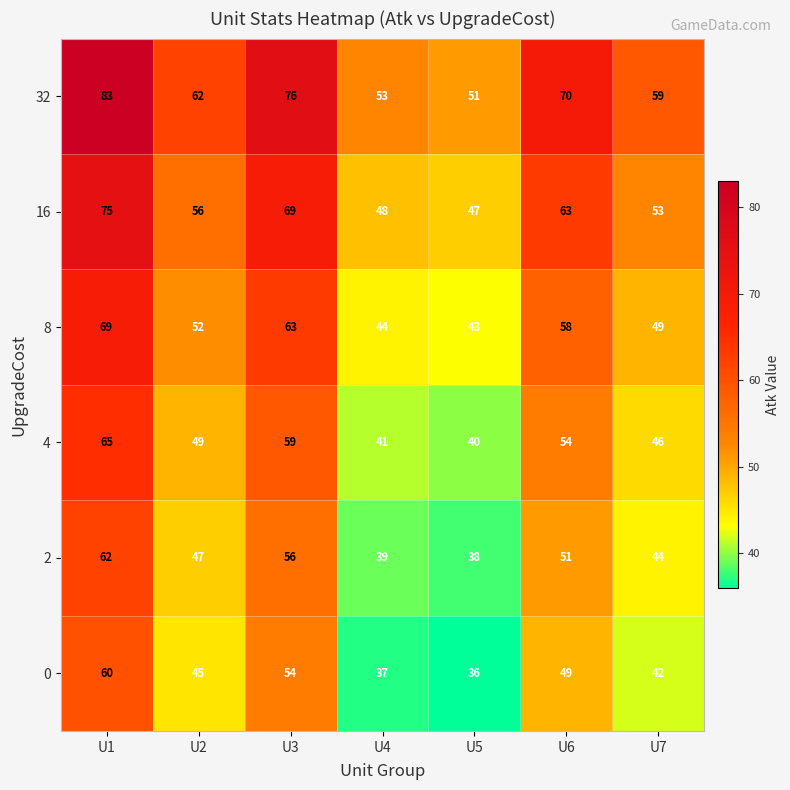

At which category is the sum across all series the highest?

U1